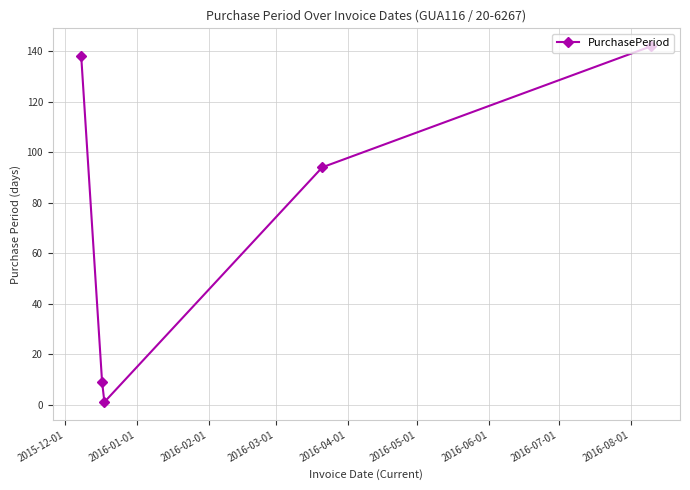

True or false: there are more than 2 points higher than both neighbors.

False